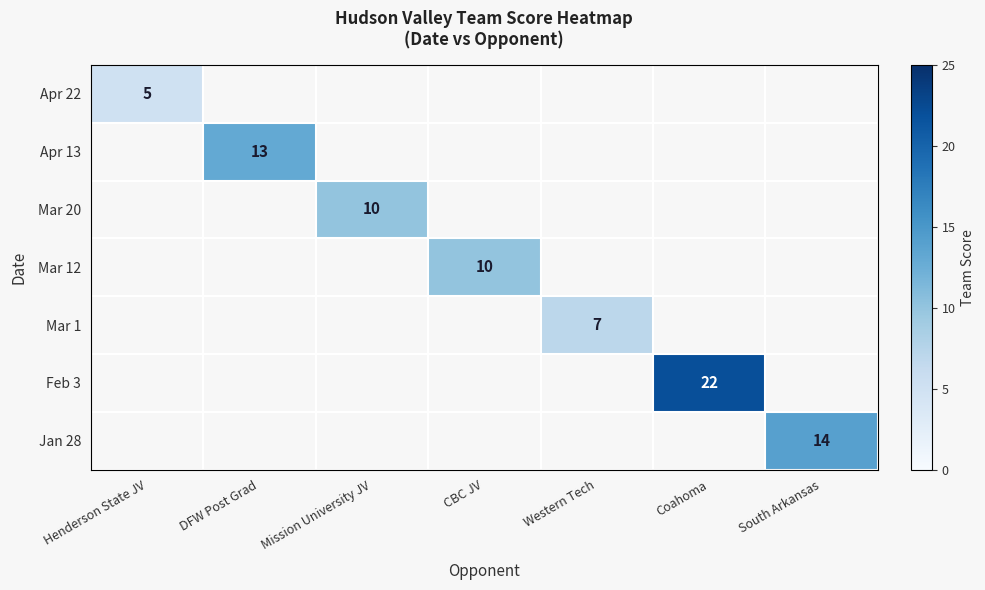

Is the value of Apr 13 at DFW Post Grad greater than the value of Apr 22 at Henderson State JV?

Yes